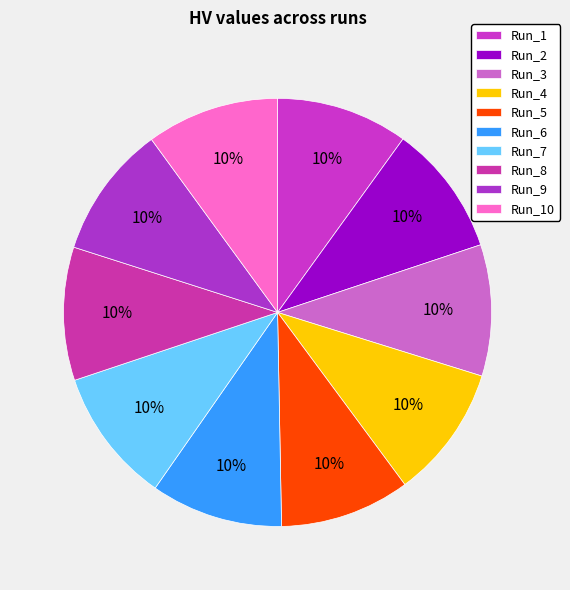

How many segments does this pie chart have?

10